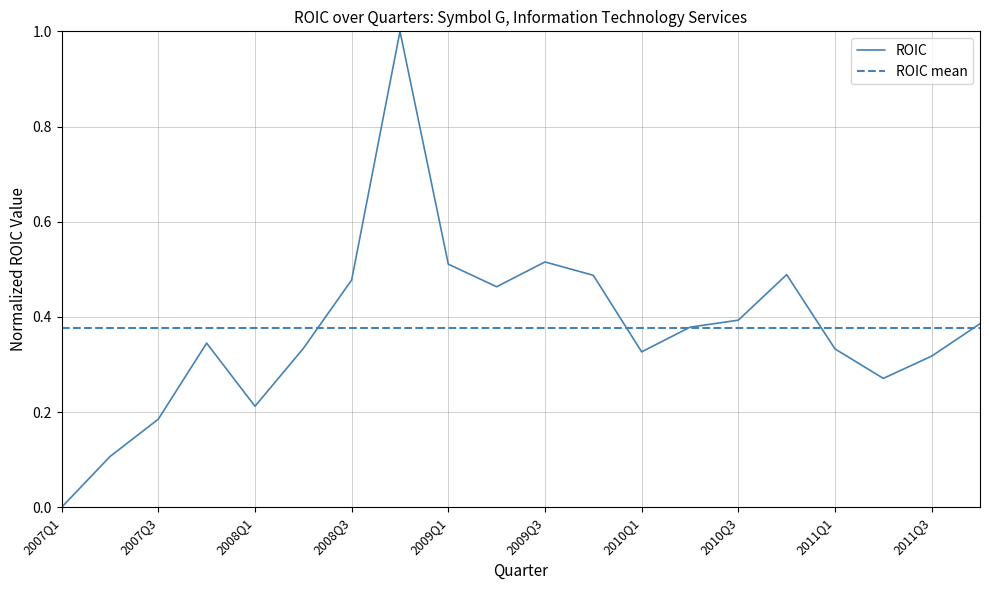

Which series has the largest range (max minus min)?

ROIC